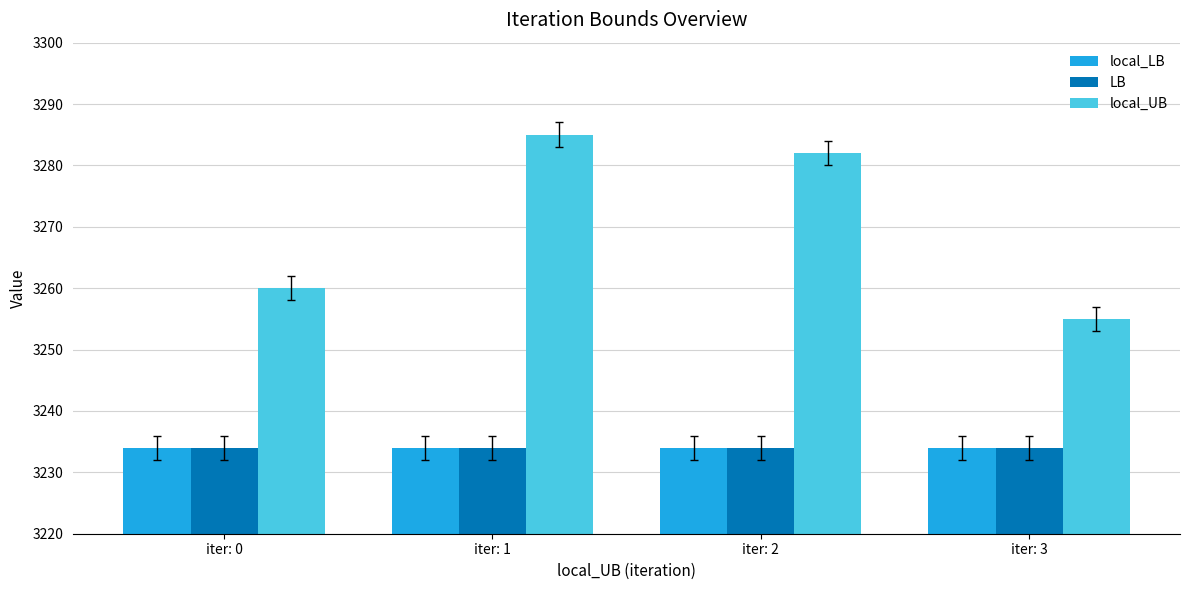

What is the sum of all local_LB values?

12936